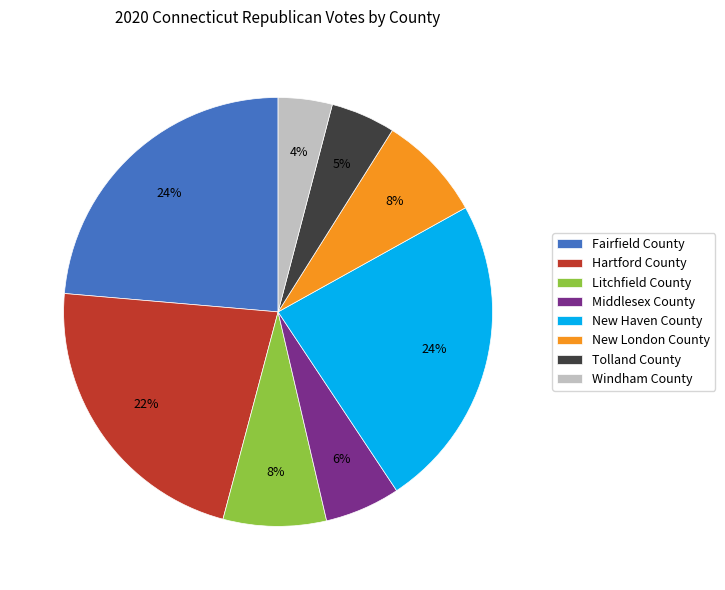

Does any single category account for the majority?

No